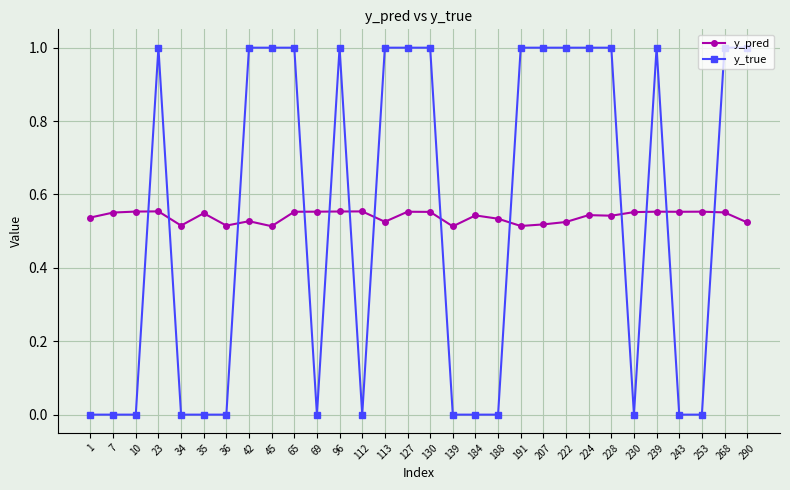

The value of y_true at 7 is 0.0. True or false?

True